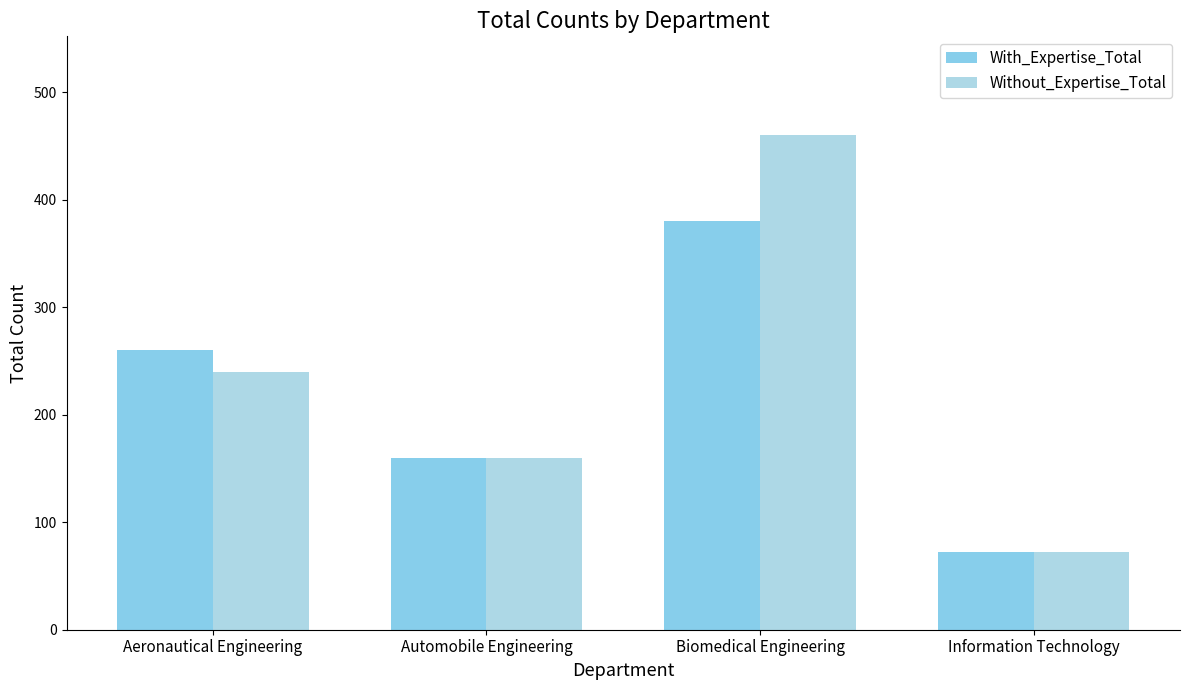

Which series has the largest total across all categories?

Without_Expertise_Total